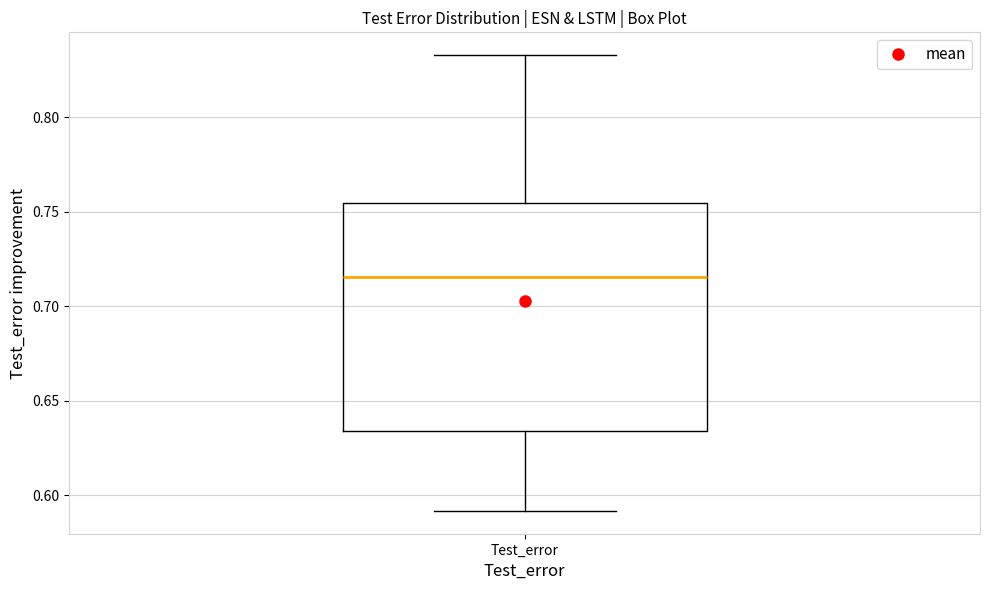

Transcribe this box plot: give where the median line is, the range the box spans, and where the two whiskers end, as read against the y-axis. The values are not printed on the chart, so give them approximately, as read against the axis.

median 0.715, box 0.635 to 0.755, whiskers 0.590 to 0.835